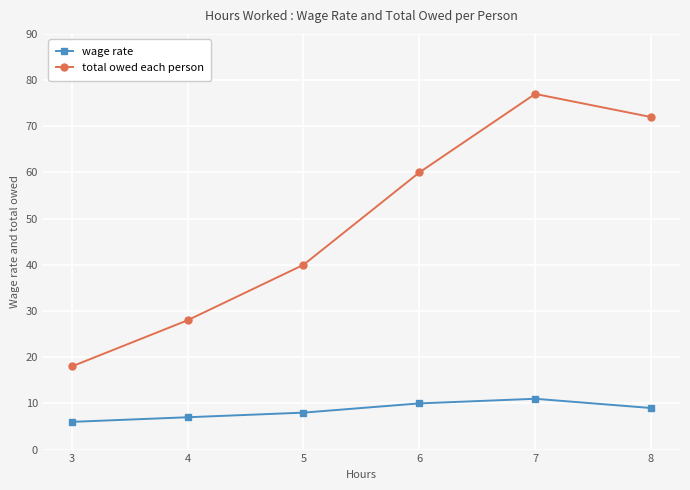

How many series are shown in this chart?

2